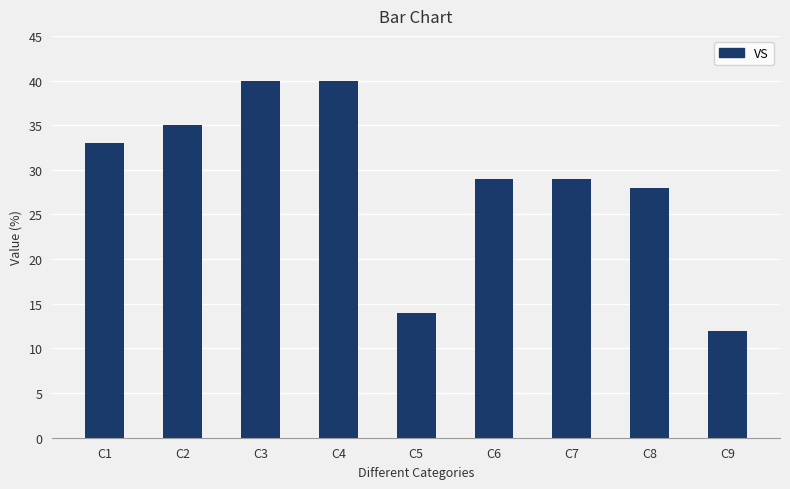

Is it true that the value at C1 is 33?

True